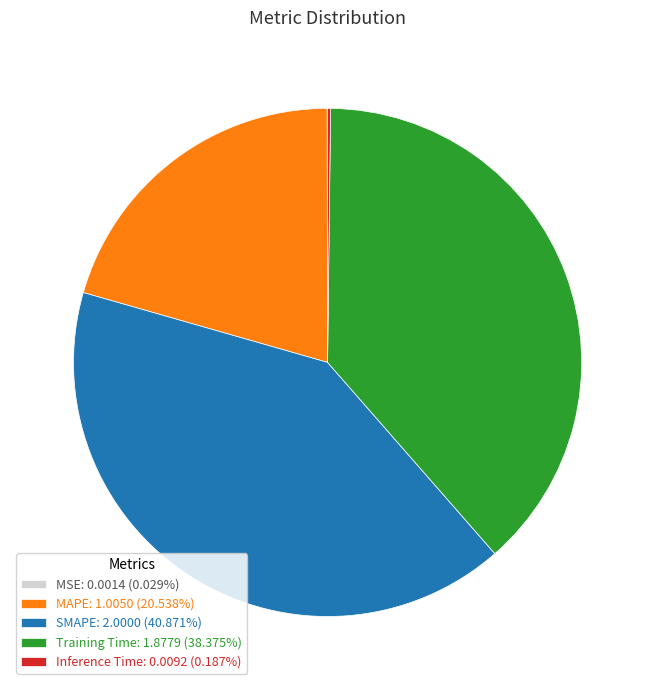

Do SMAPE: 2.0000 (40.871%) and MAPE: 1.0050 (20.538%) together represent more than half of the pie?

Yes